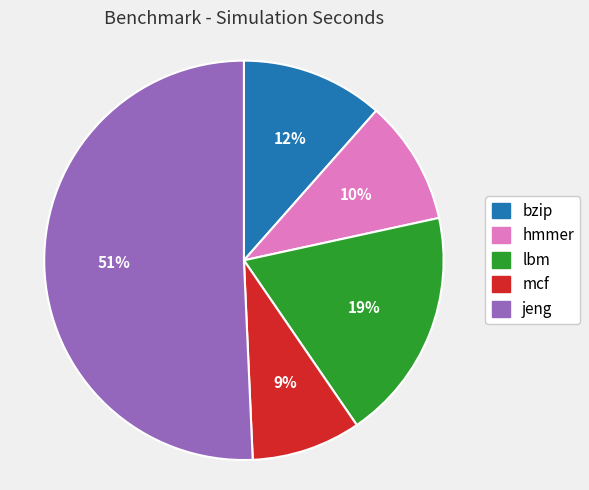

Combined, do lbm and jeng account for over 50%?

Yes